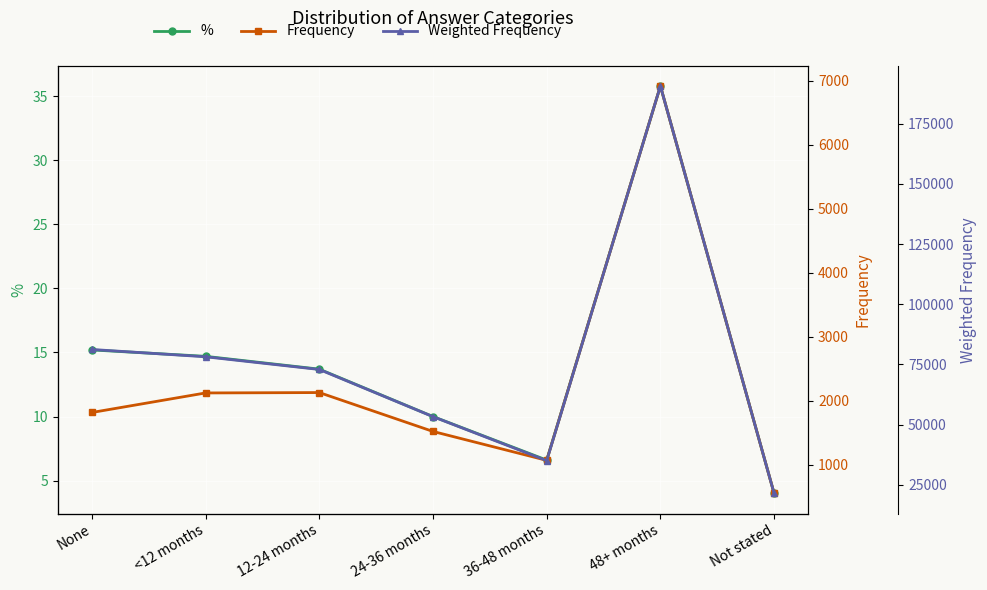

Reading right to left, transcribe all the data shown in this chart.

%: 4.0	35.8	6.6	10.0	13.7	14.7	15.2
Frequency: 556.0	6914.0	1072.0	1523.0	2130.0	2124.0	1819.0
Weighted Frequency: 21424.0	190649.0	35037.0	53305.0	72907.0	78179.0	81213.0